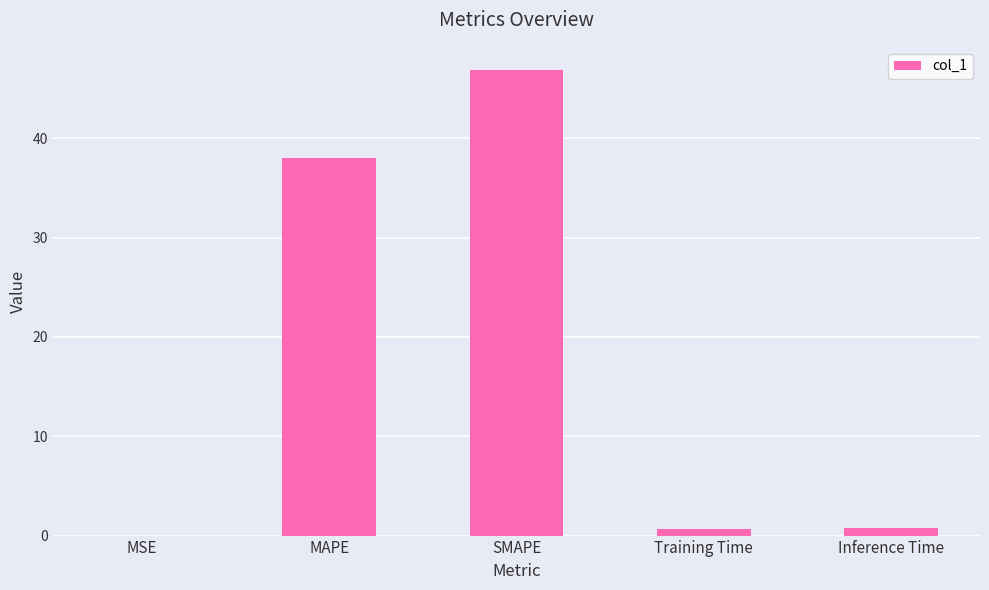

Which category has the highest value across all series?

SMAPE